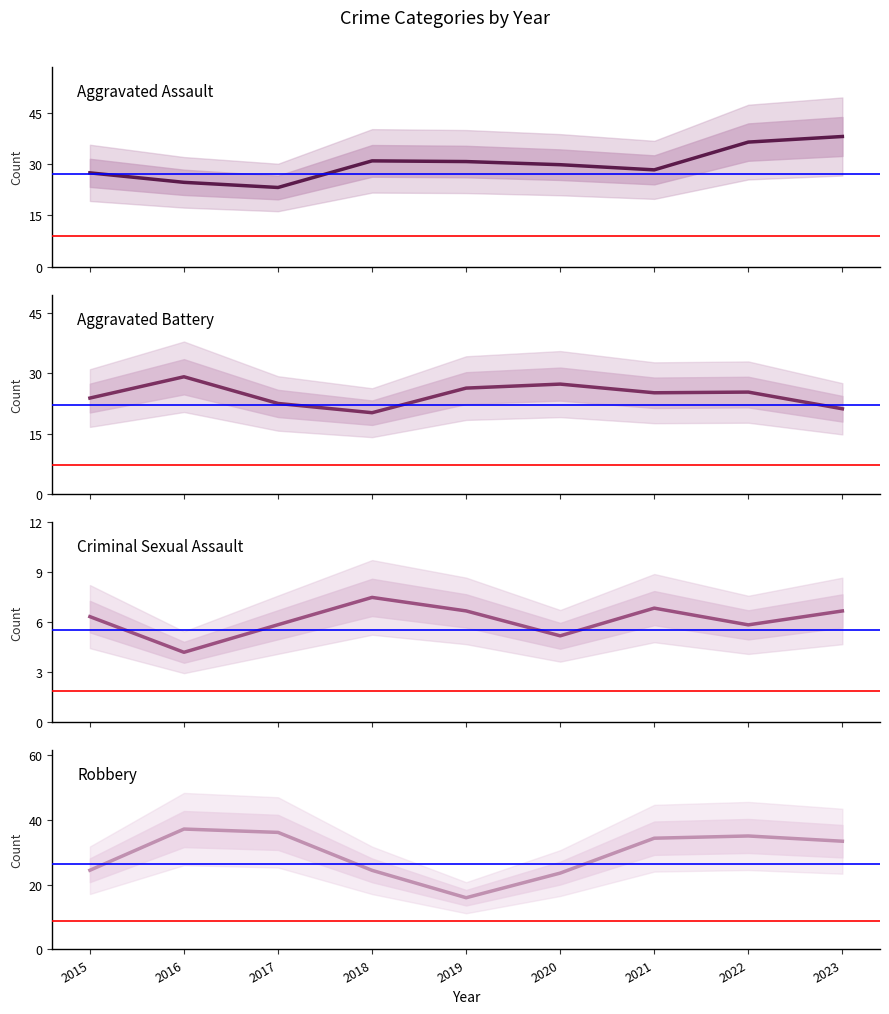

How many values in the Robbery series exceed 33?

5